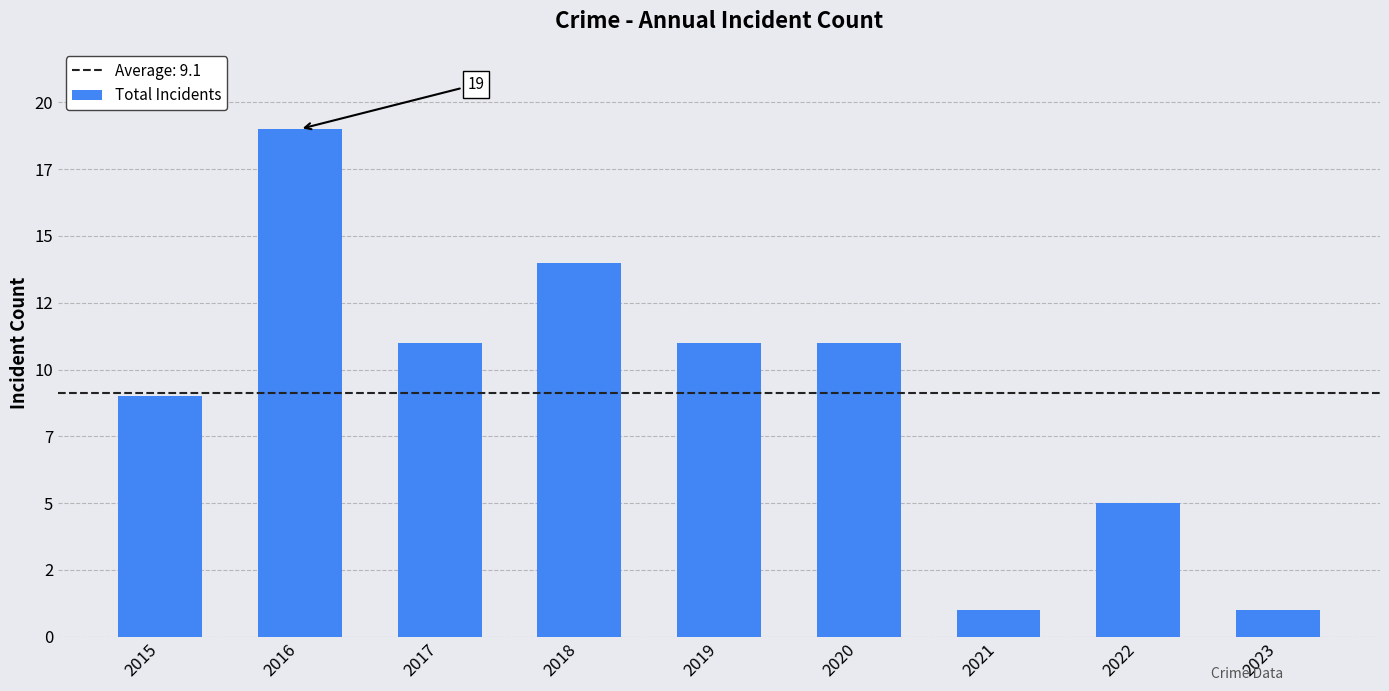

List the labels in order of value, smallest first.

2021, 2023, 2022, 2015, 2017, 2019, 2020, 2018, 2016